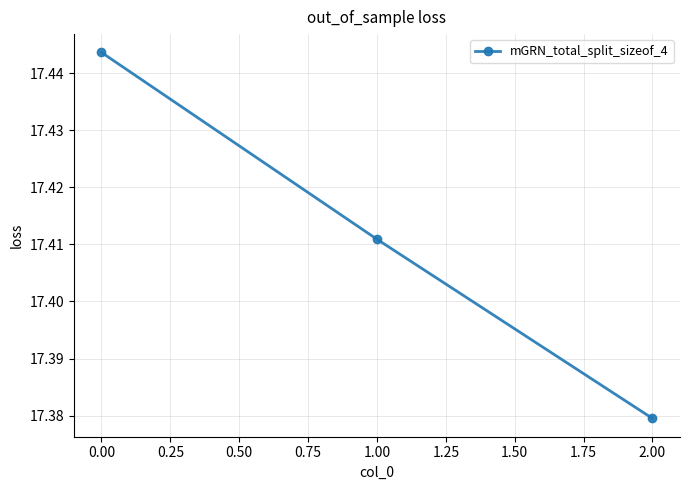

Which category has the lowest value across all series?

2.00